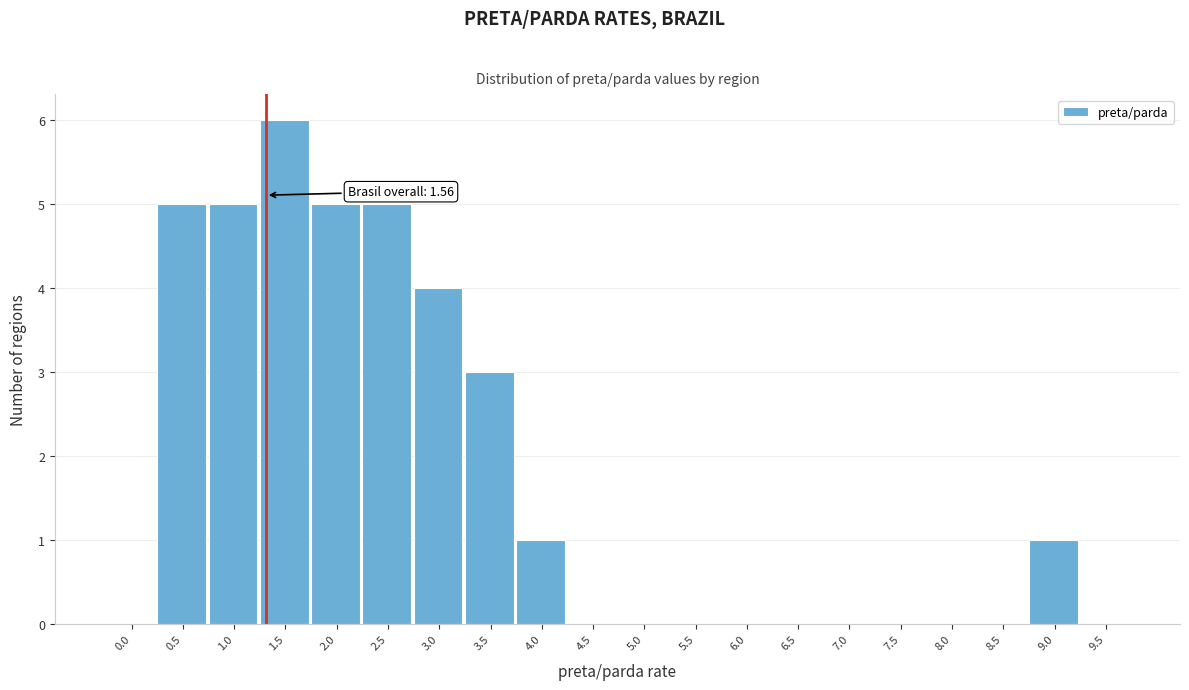

Reading left to right, extract all data points from this chart.

0.0=0	0.5=5	1.0=5	1.5=6	2.0=5	2.5=5	3.0=4	3.5=3	4.0=1	4.5=0	5.0=0	5.5=0	6.0=0	6.5=0	7.0=0	7.5=0	8.0=0	8.5=0	9.0=1	9.5=0